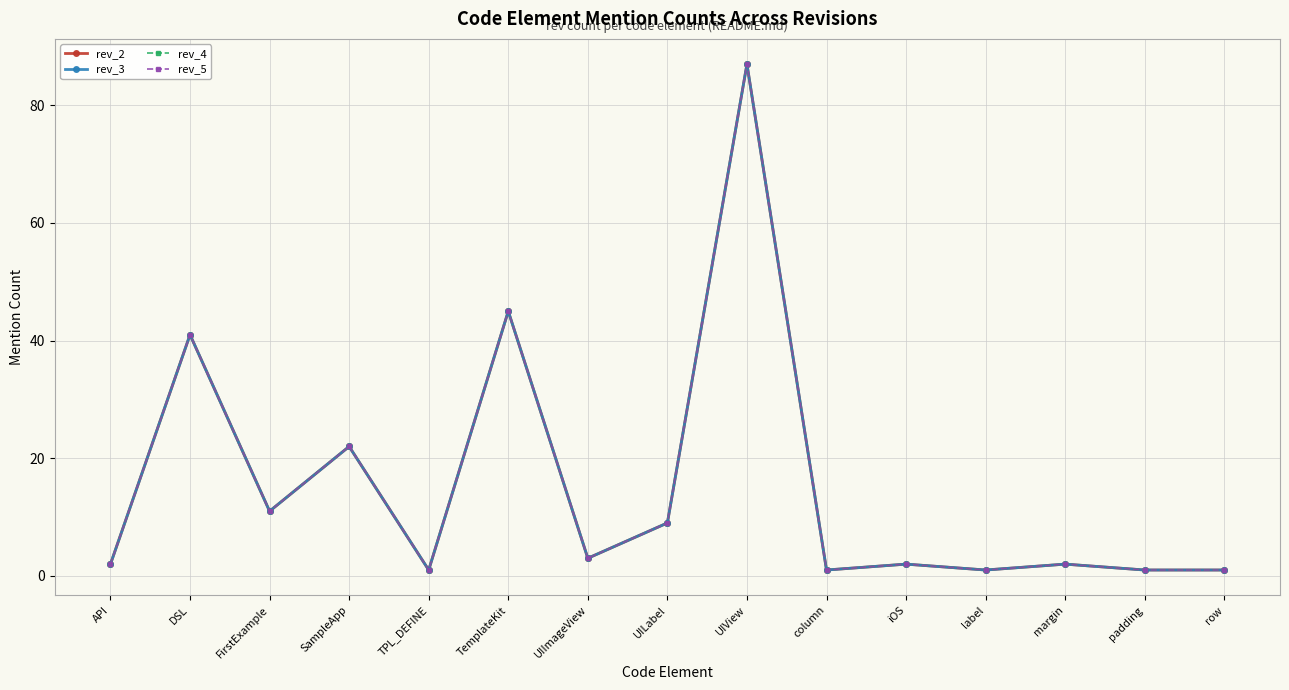

Does the chart have visible grid lines?

Yes